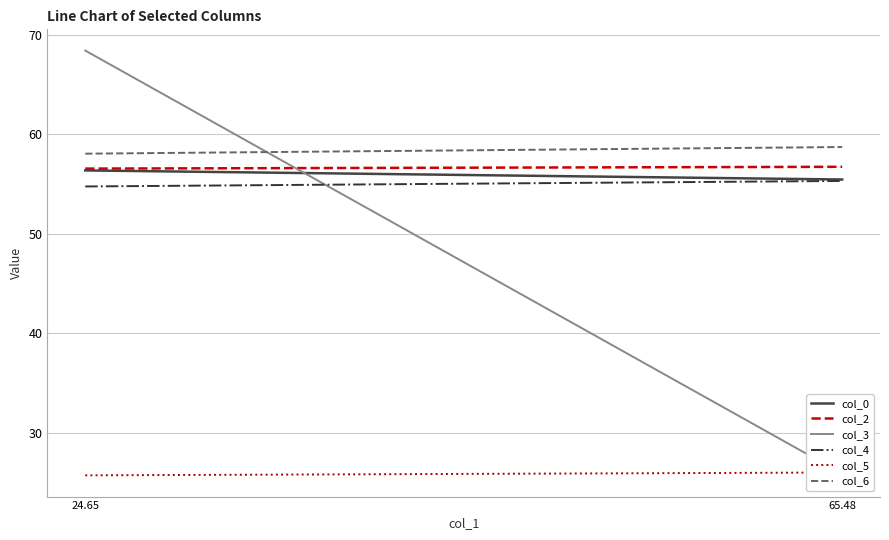

True or false: col_6 has a value of 58.0 at 24.65.

True